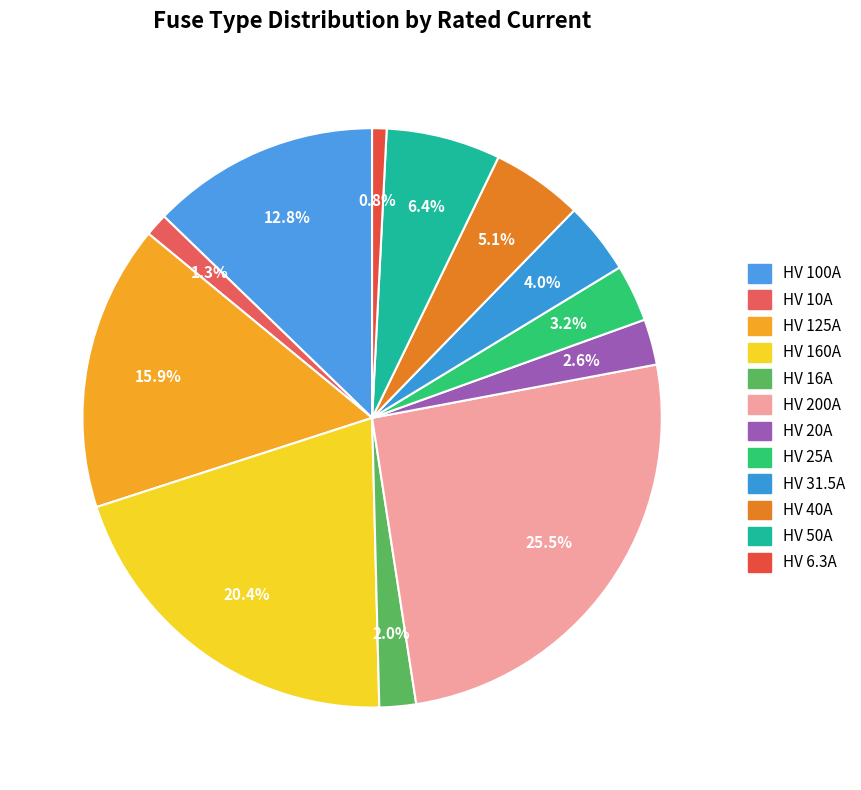

To the nearest percent, what is the difference between the largest and smallest slice percentages?

25%